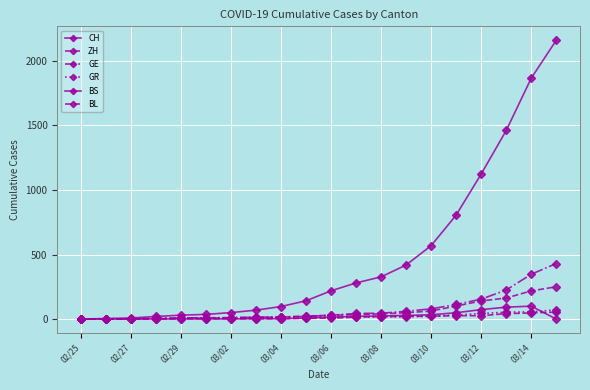

Is this an area chart (filled region under the line)?

No